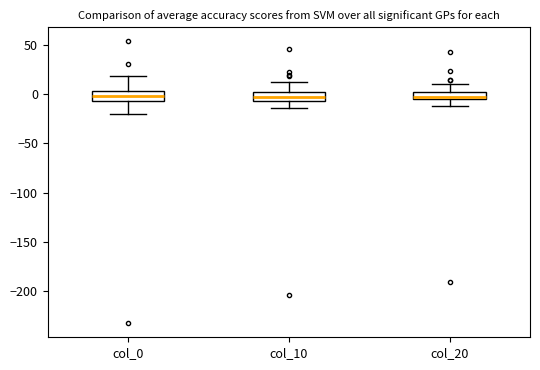

Where is the lower edge of the box for col_10 on the y-axis? The values are not printed on the chart, so give them approximately, as read against the axis.

-5